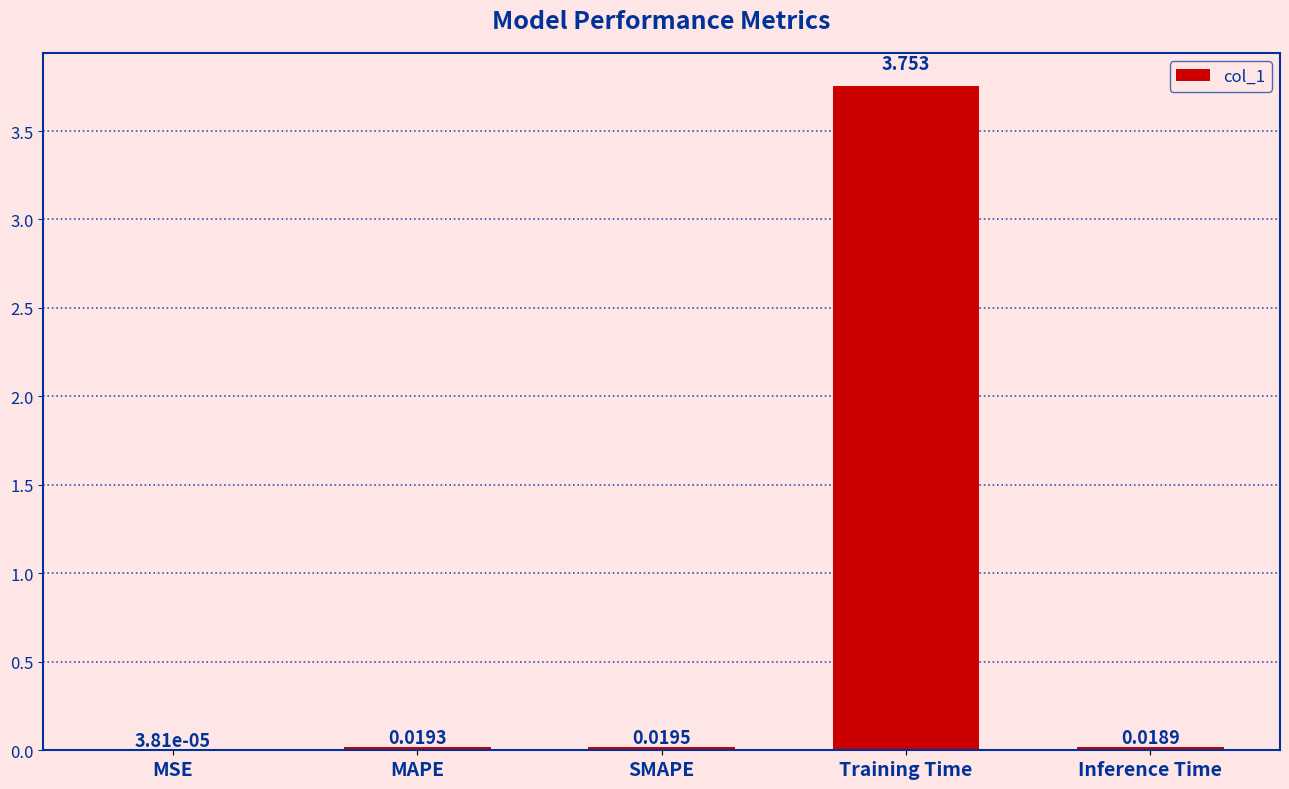

Which has a higher value, SMAPE or MAPE?

SMAPE